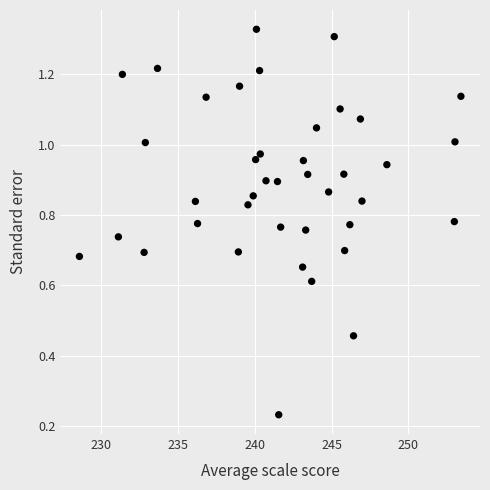

What is the range of X values (max minus min)?

24.9